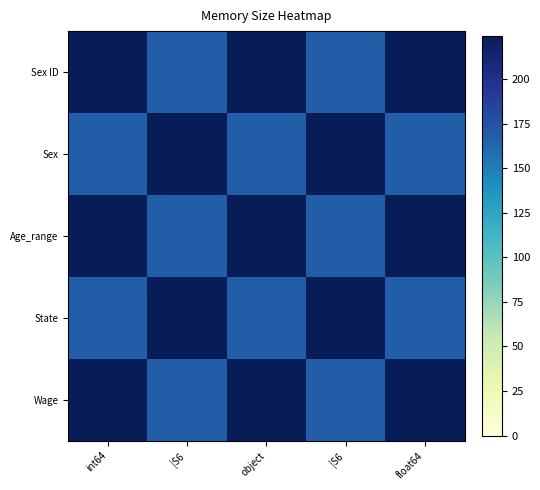

Which label corresponds to the smallest value in the chart?

|S6